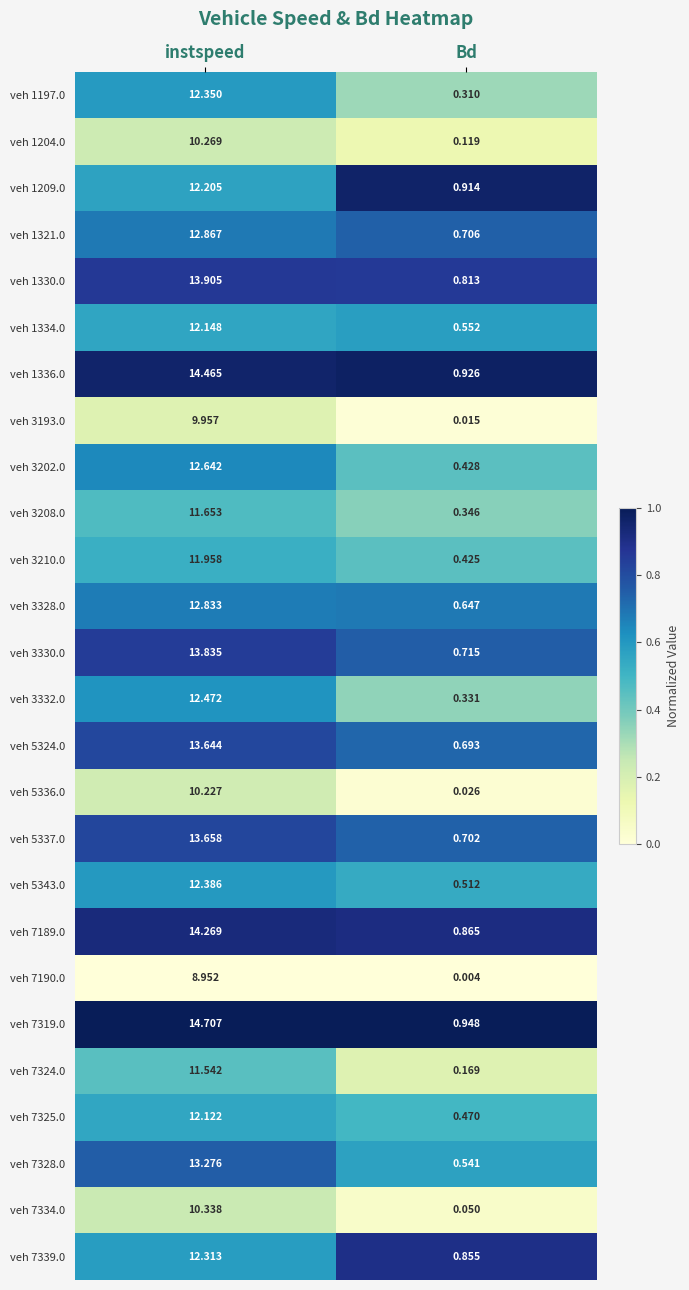

List the series in order of their peak value, highest first.

veh 7319.0, veh 1336.0, veh 7189.0, veh 1330.0, veh 3330.0, veh 5337.0, veh 5324.0, veh 7328.0, veh 1321.0, veh 3328.0, veh 3202.0, veh 3332.0, veh 5343.0, veh 1197.0, veh 7339.0, veh 1209.0, veh 1334.0, veh 7325.0, veh 3210.0, veh 3208.0, veh 7324.0, veh 7334.0, veh 1204.0, veh 5336.0, veh 3193.0, veh 7190.0